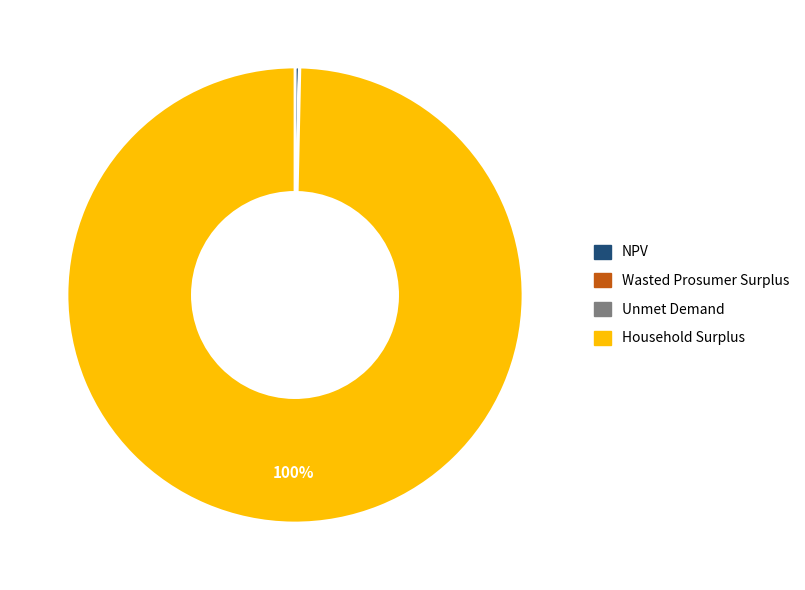

To the nearest percent, what is the average slice percentage?

25%